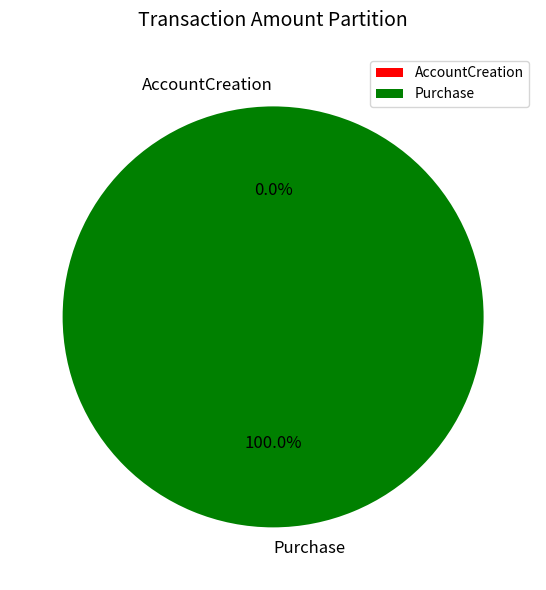

Which slice is the smallest?

AccountCreation